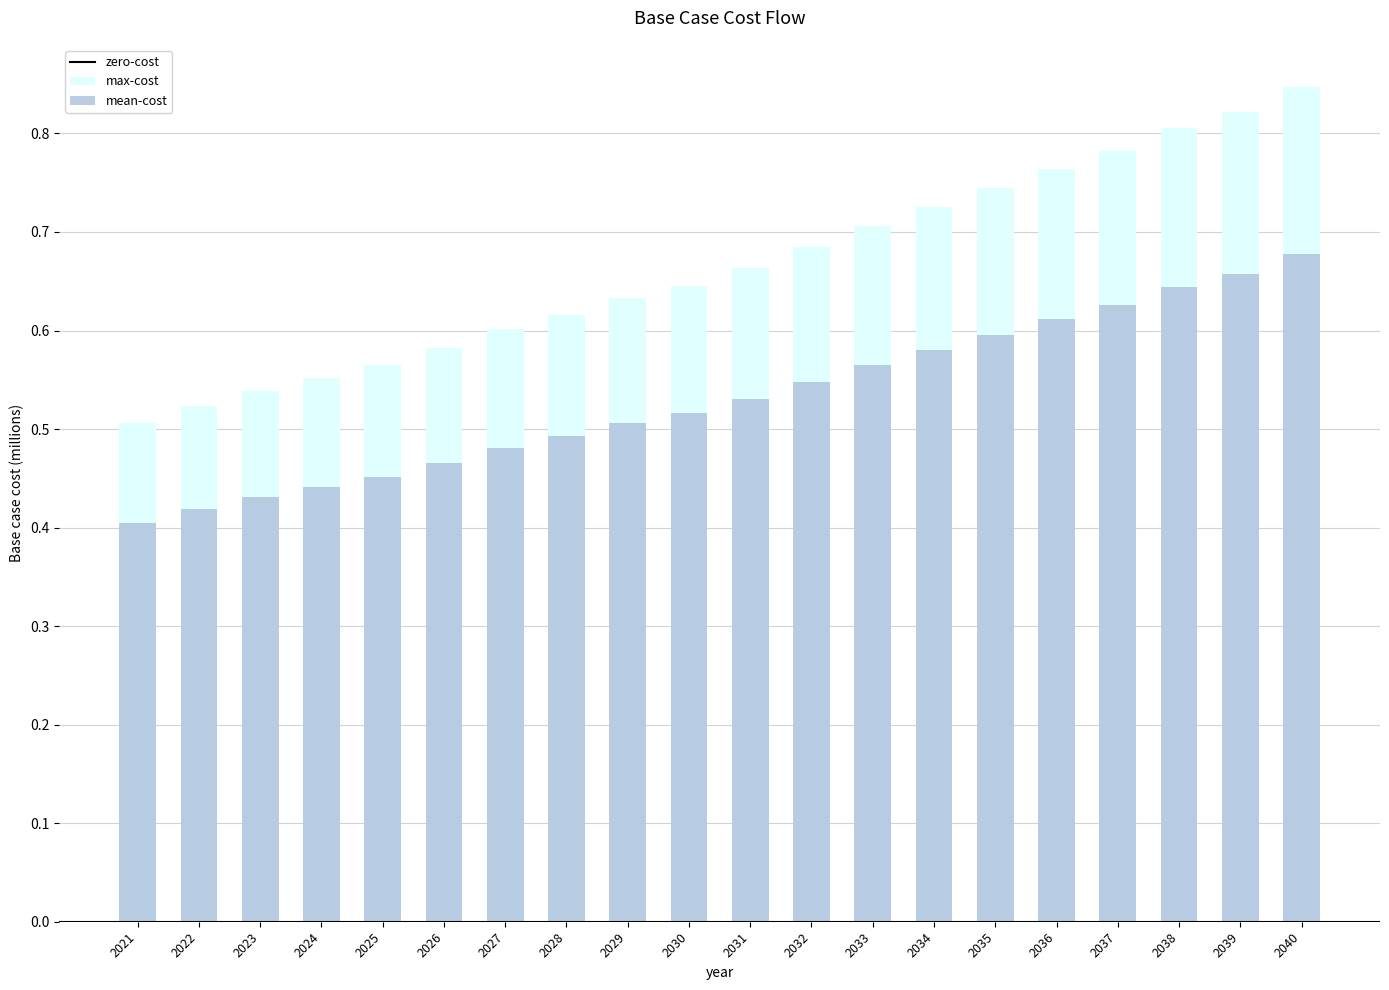

How many categories are shown in the chart?

20